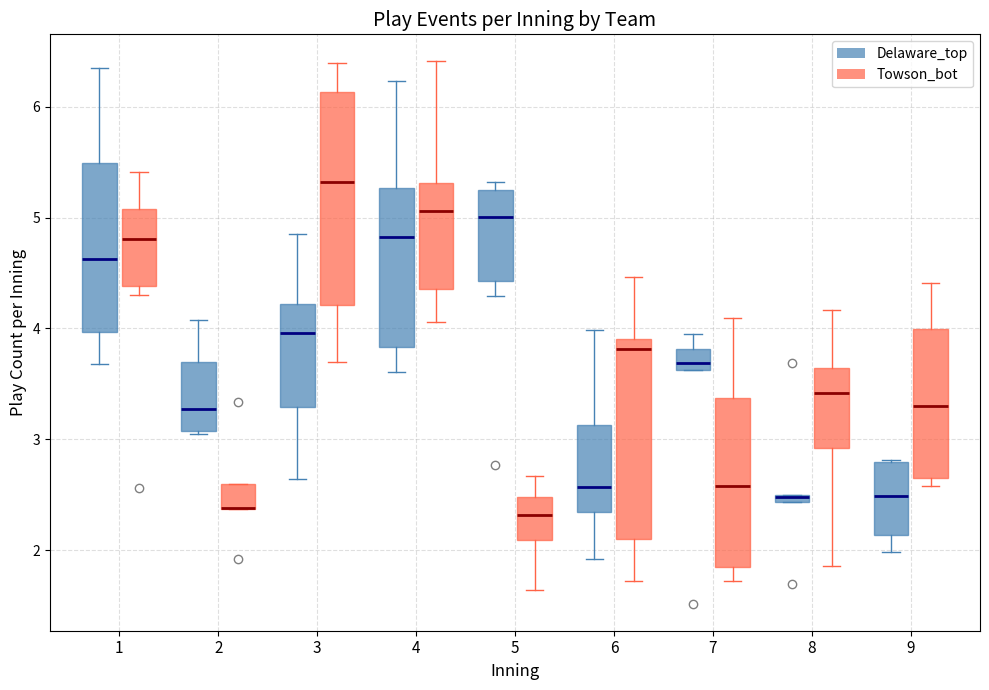

Where is the upper edge of the box for 6 (Towson_bot) on the y-axis? The values are not printed on the chart, so give them approximately, as read against the axis.

3.9